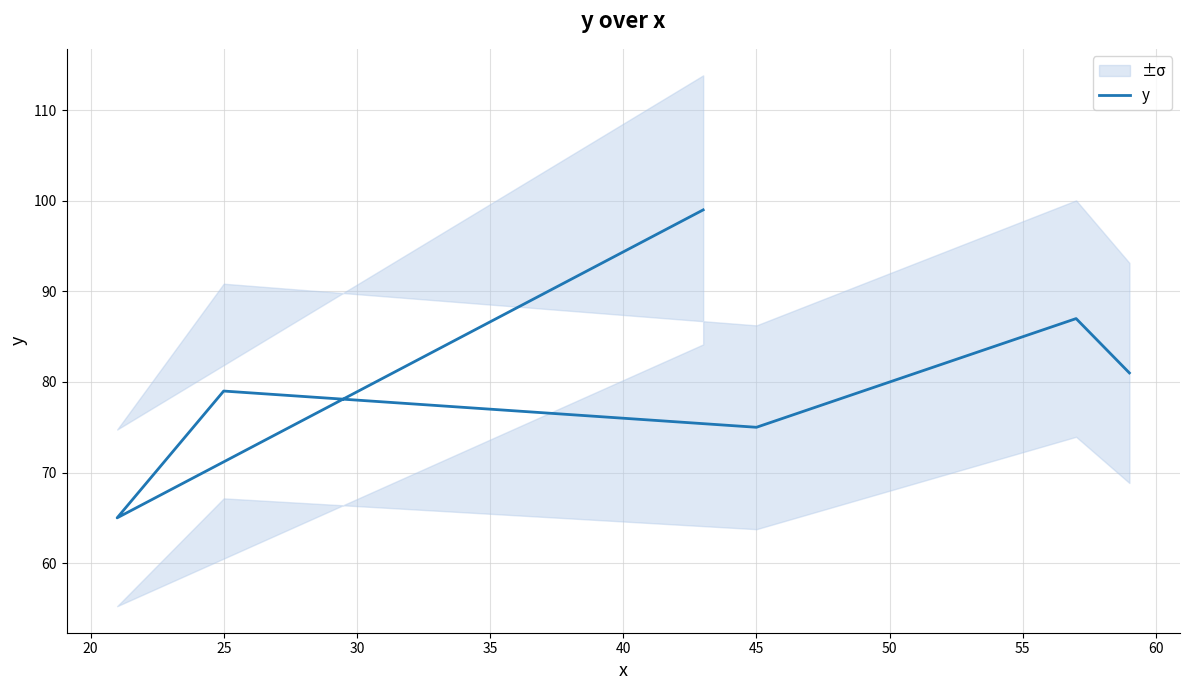

What is the value of the 6th point from the left?

81